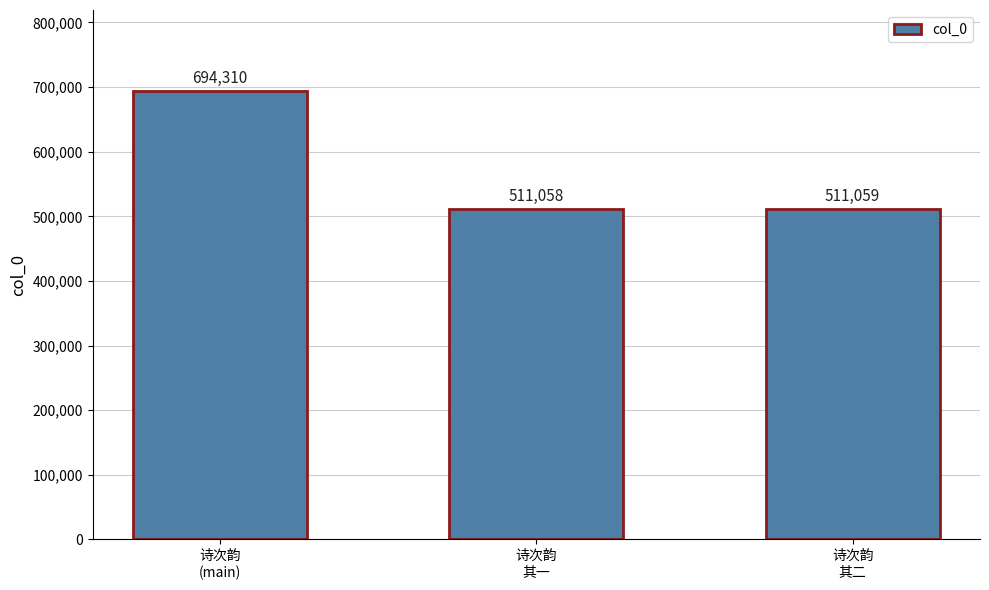

Which category has the lowest value across all series?

诗次韵
其一